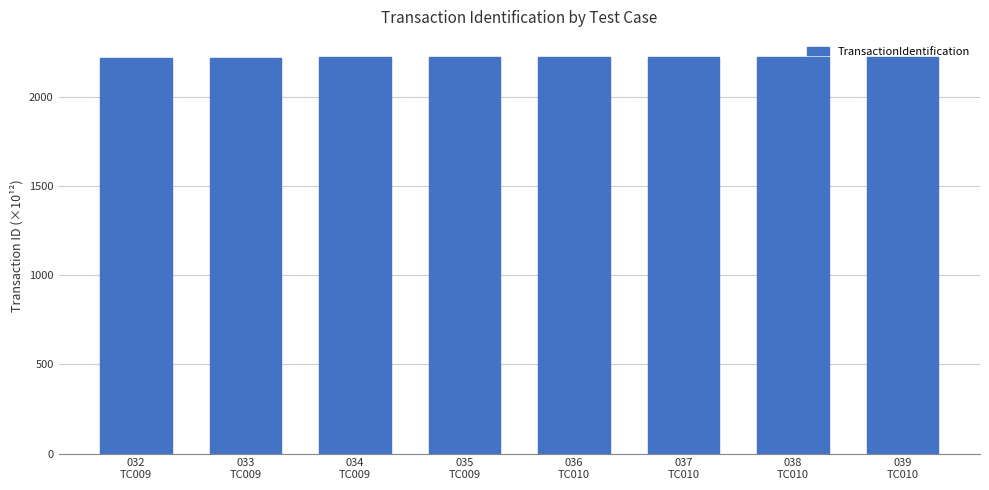

How many data points does each series have?

8